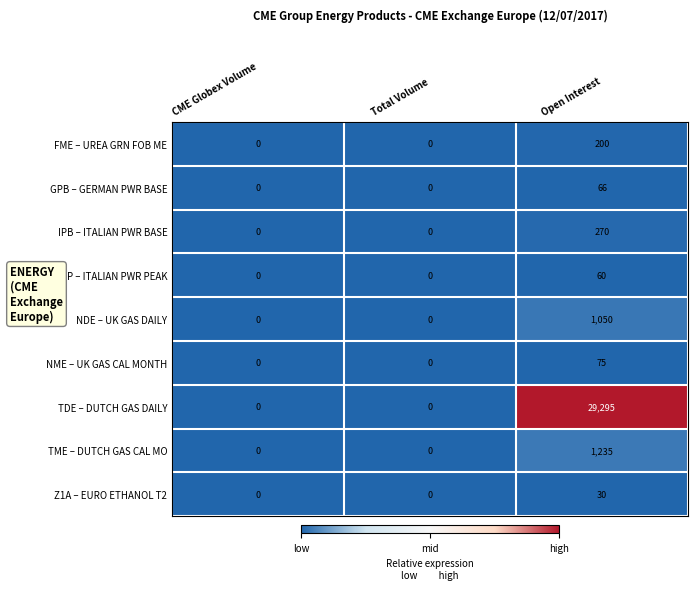

Which category has the highest value in the IPP – ITALIAN PWR PEAK series?

Open Interest